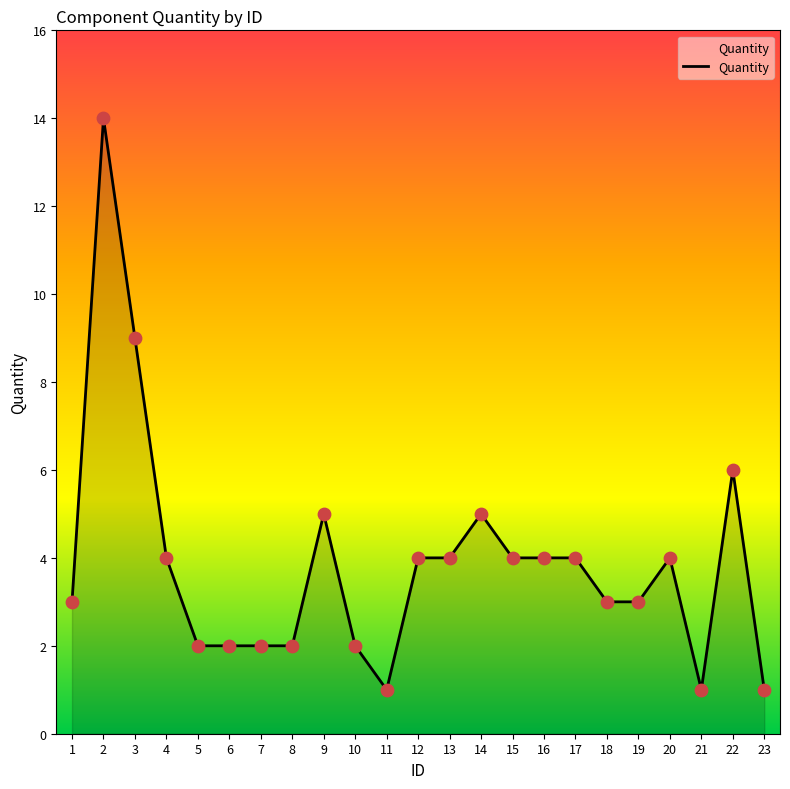

Approximately how many times larger is the value at 7 compared to 4?

0.5